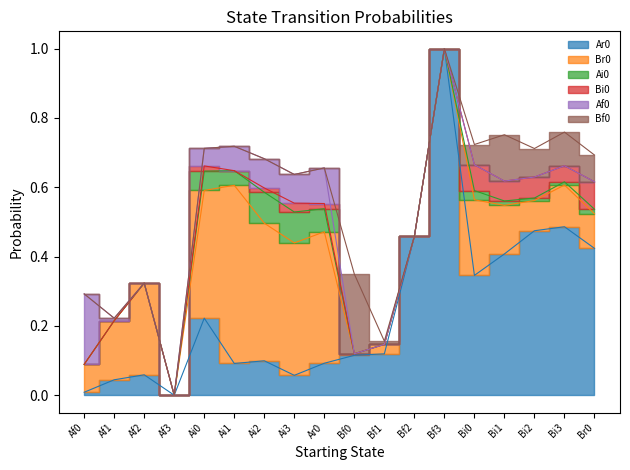

List the series in order of their peak value, lowest first.

Bi0, Ai0, Af0, Bf0, Br0, Ar0